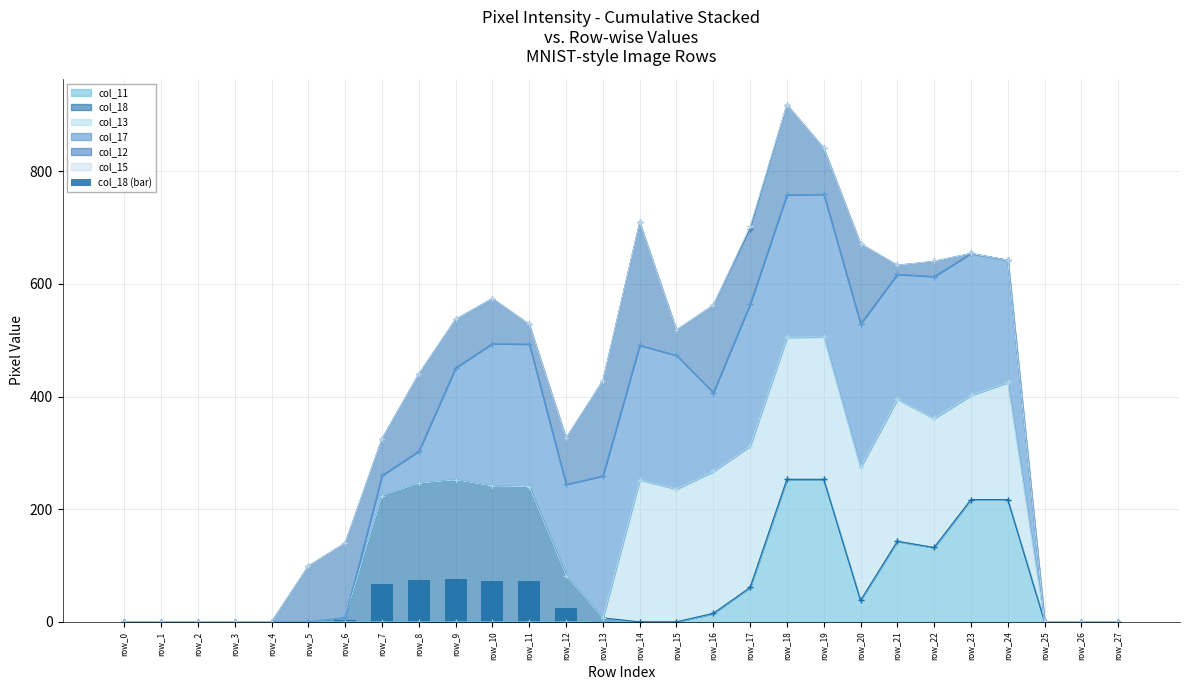

What is the difference between the maximum and minimum values?

75.6